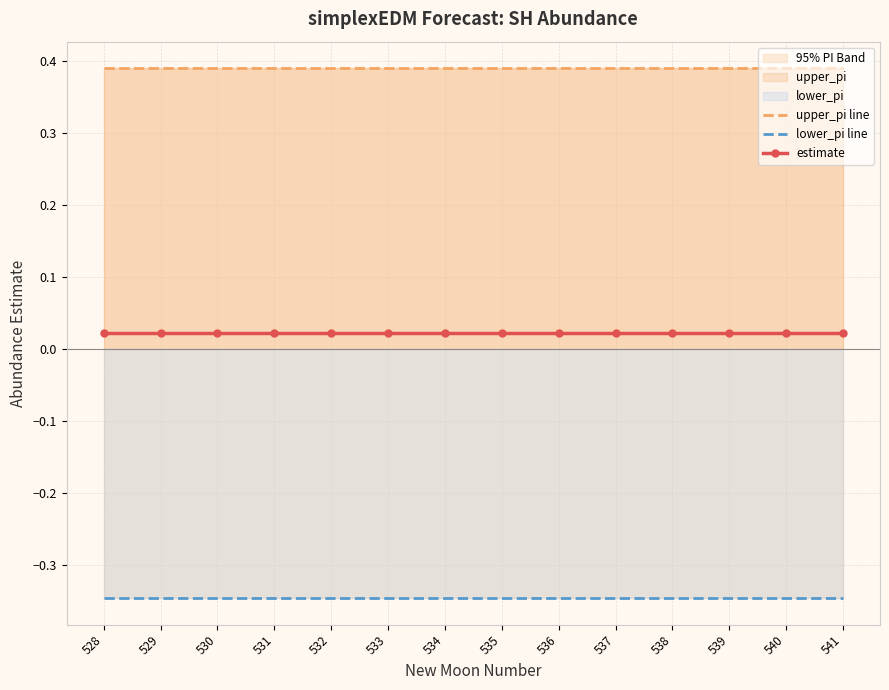

True or false: estimate has more than 1 points higher than both neighbors.

False